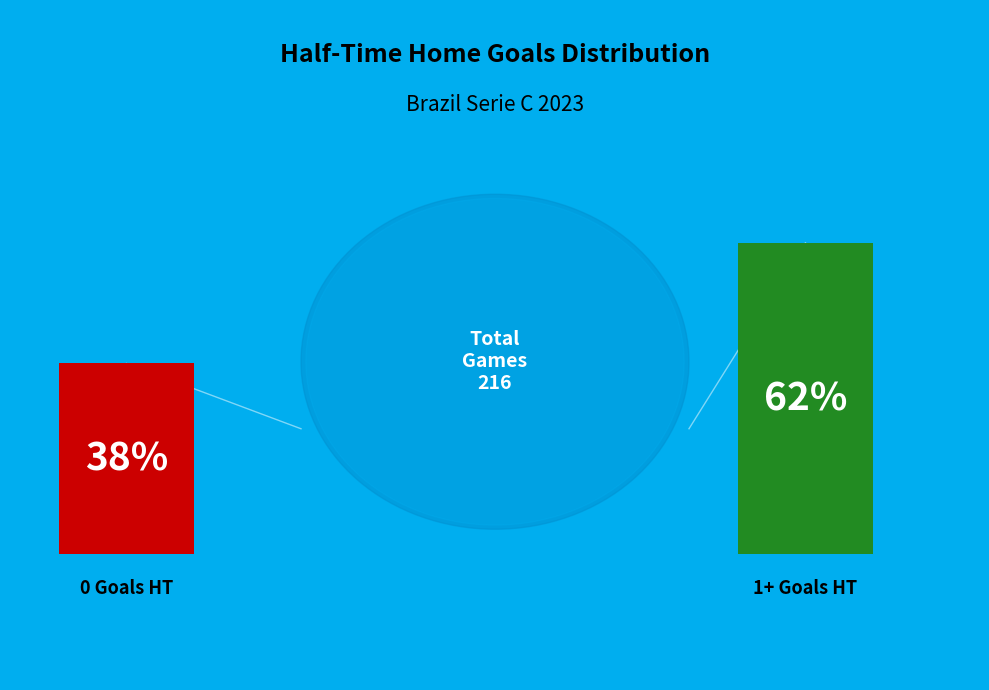

To the nearest percent, what portion does 1+ represent?

62%